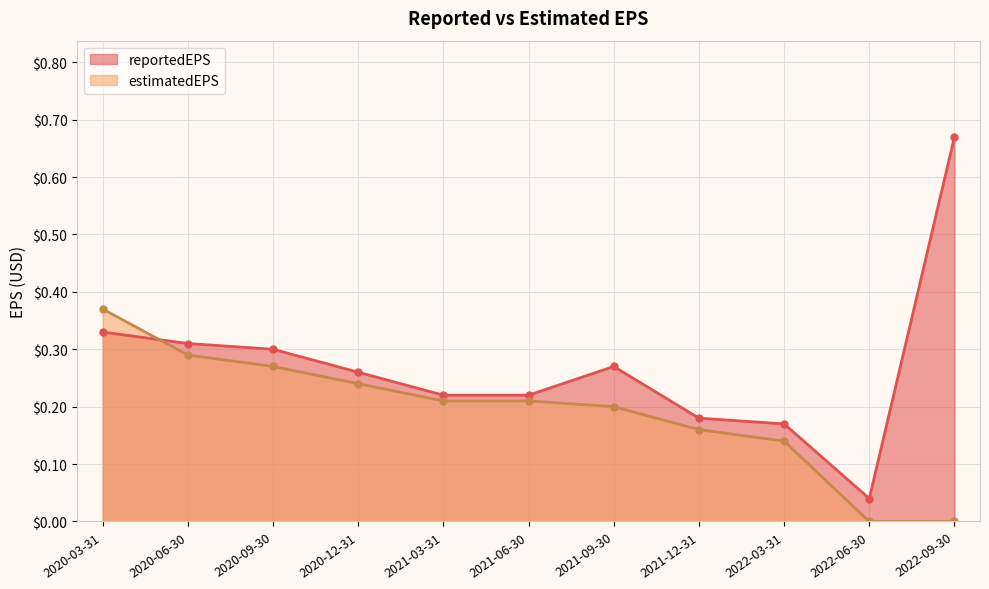

How many lines are shown in the chart?

2